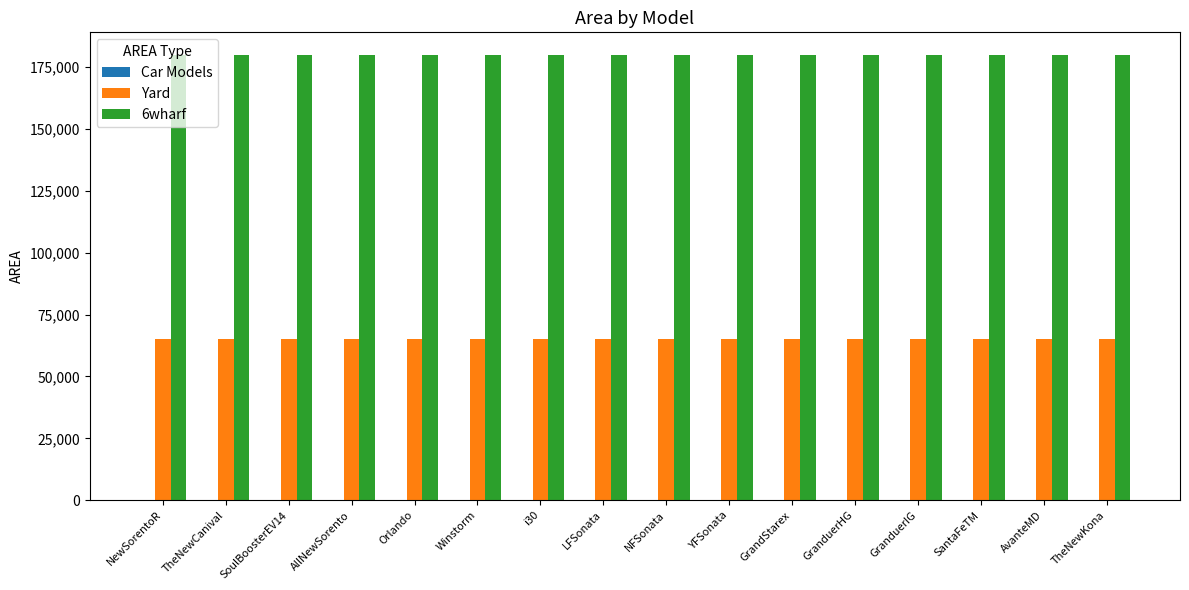

Which series has the largest total across all categories?

6wharf